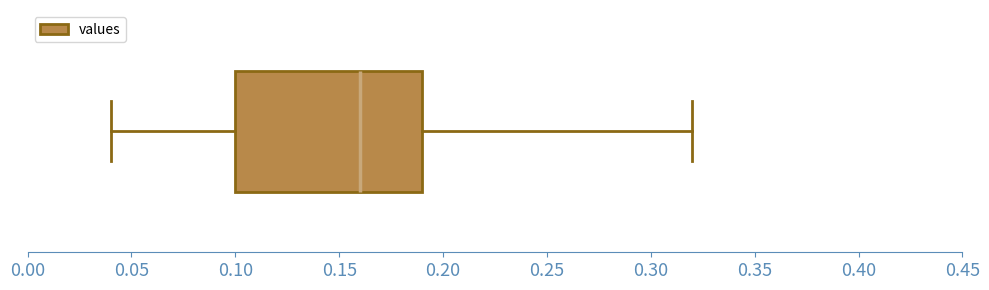

Transcribe this box plot: give where the median line is, the range the box spans, and where the two whiskers end, as read against the x-axis. The values are not printed on the chart, so give them approximately, as read against the axis.

median 0.16, box 0.10 to 0.19, whiskers 0.04 to 0.32